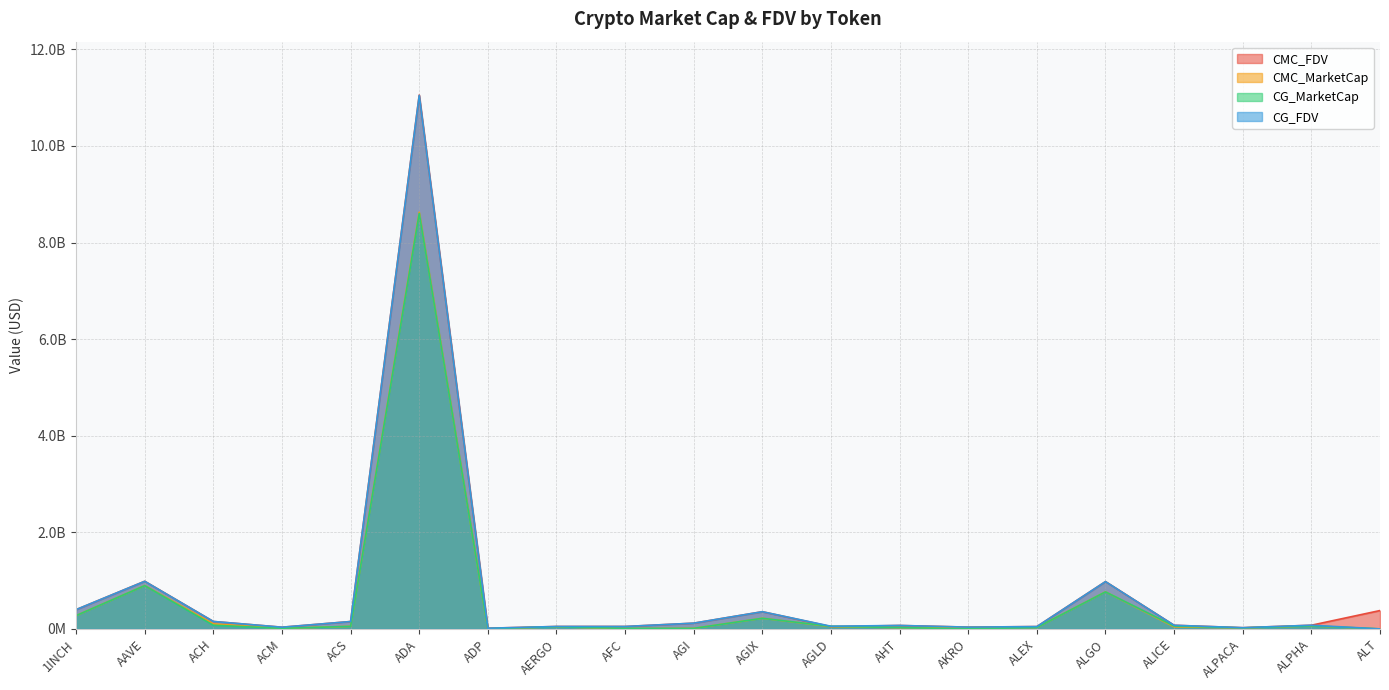

How many data points in CG_FDV are above 75319399?

9